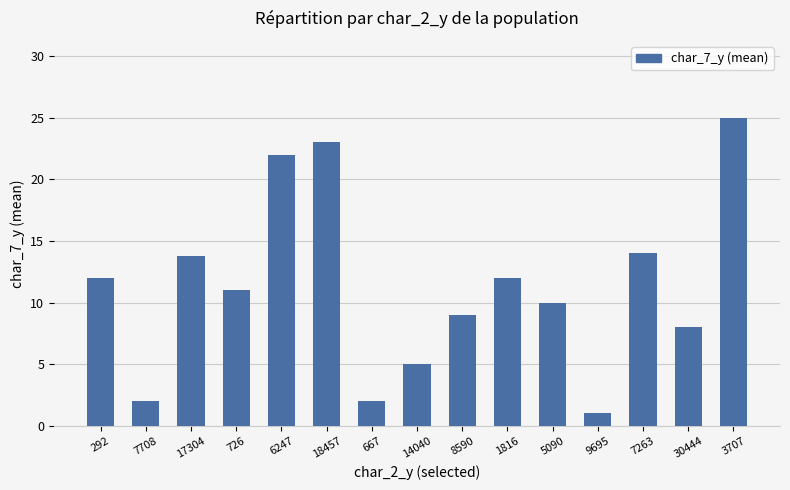

What is the change in value from 7708 to 7263?

+12.0